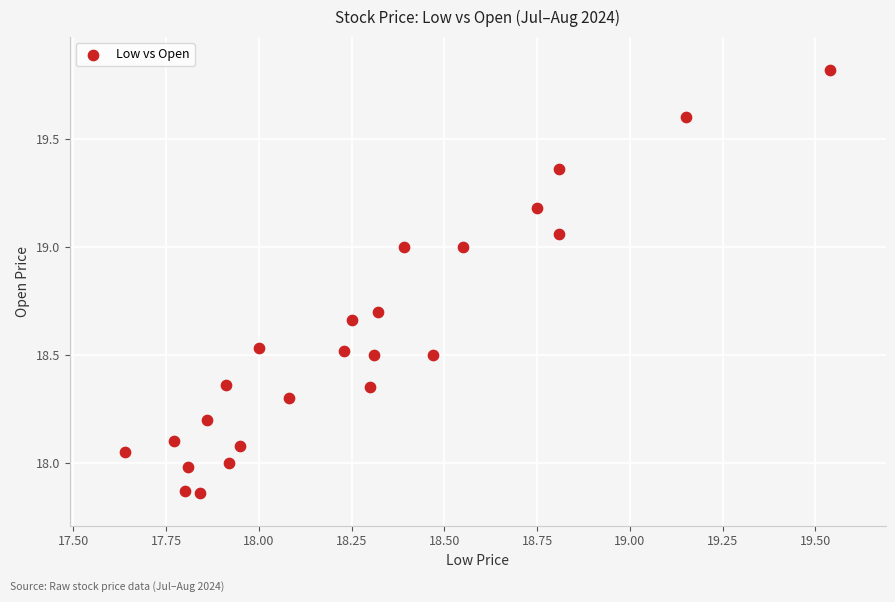

What is the range of Y values (max minus min)?

2.0